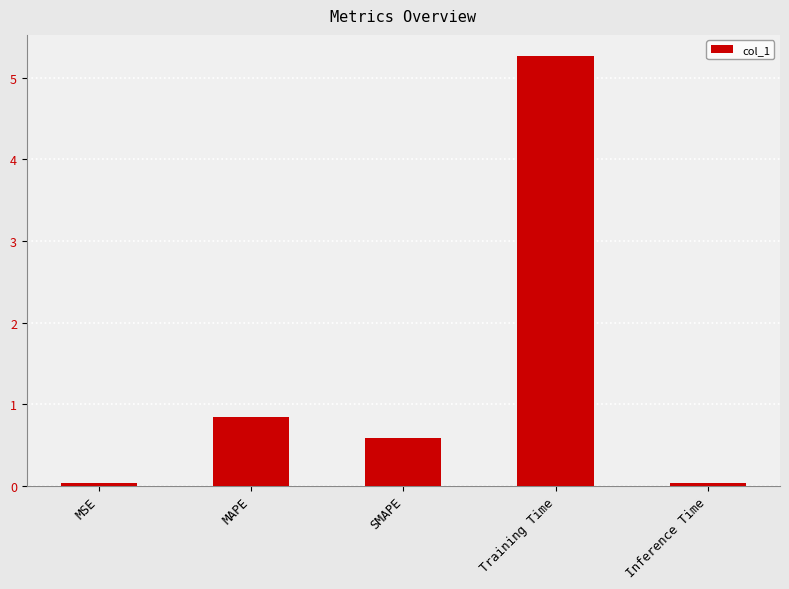

Is it true that the value at MAPE is 0.3?

False